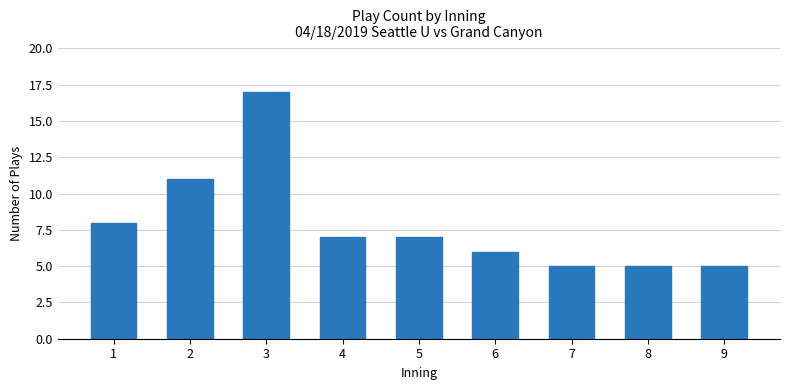

How many distinct data groups are displayed?

1